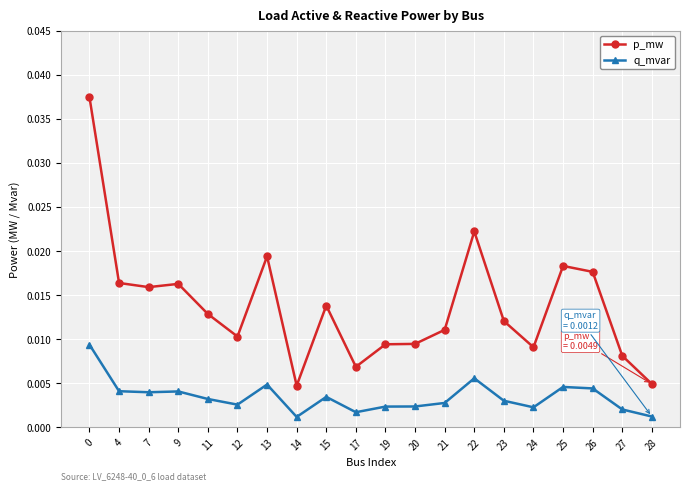

Does the chart display data point markers on the line(s)?

Yes